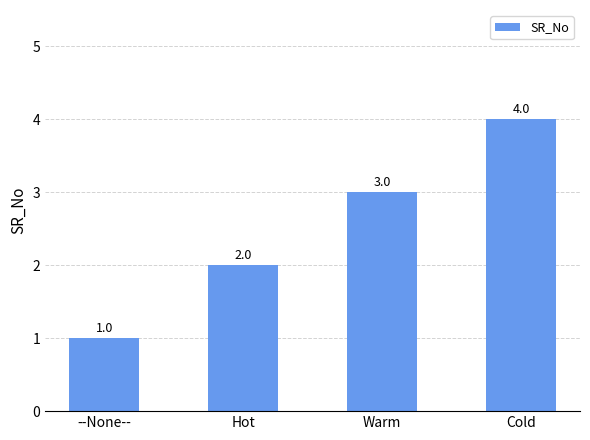

What is the ratio of the value at --None-- to the value at Hot?

0.5